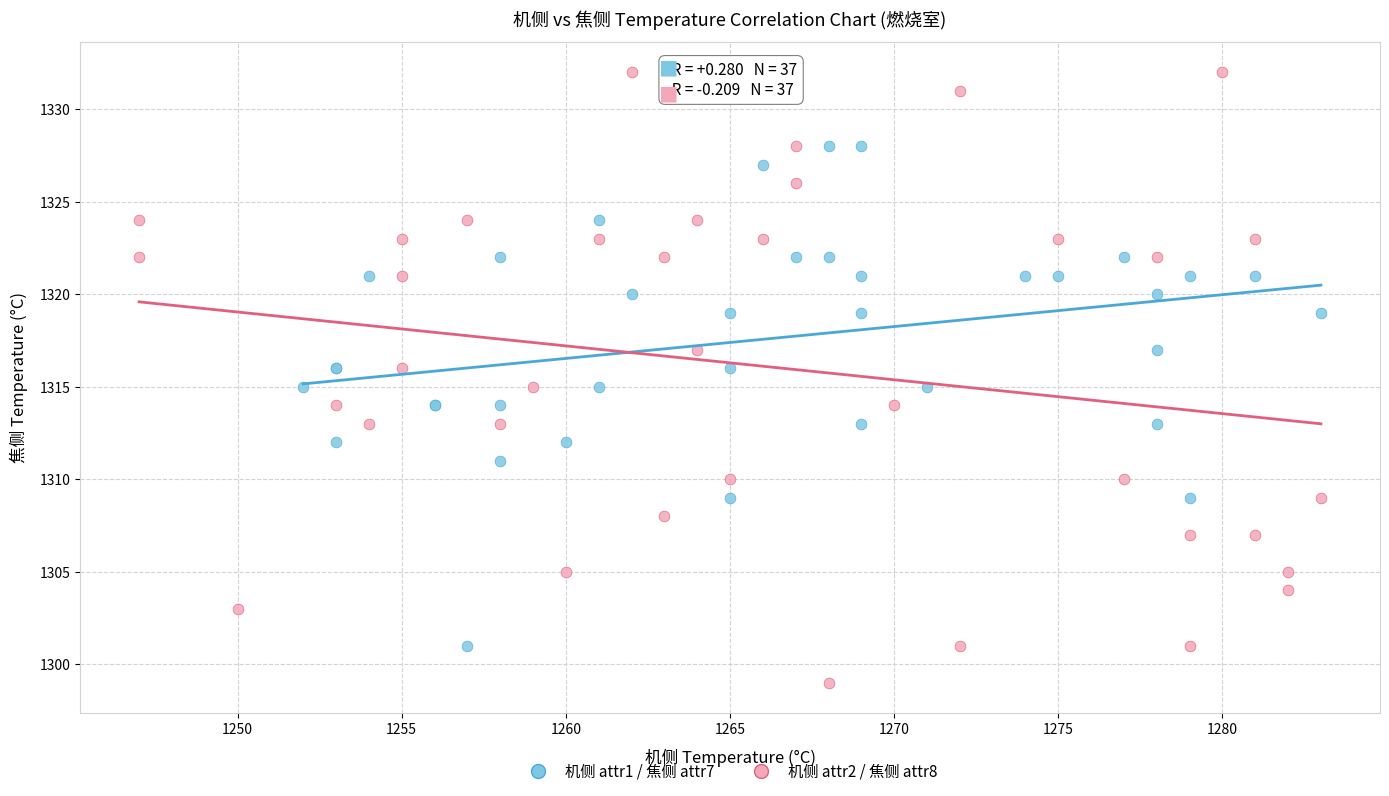

Which series has the widest spread of Y values?

机侧 attr2 / 焦侧 attr8